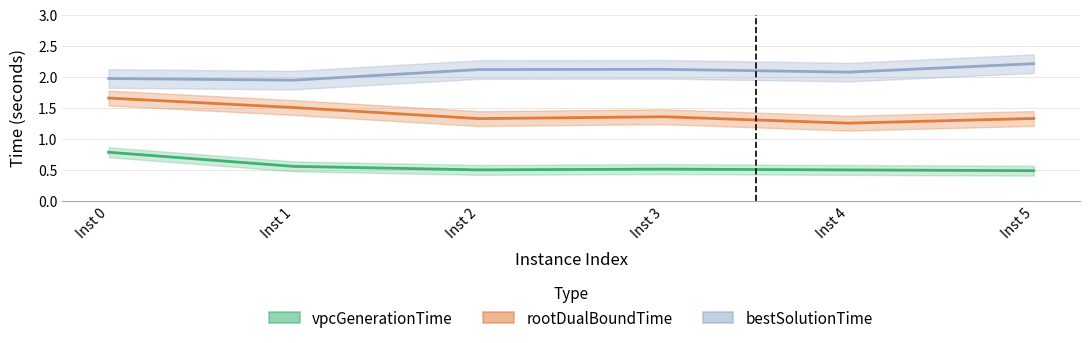

At which label does vpcGenerationTime reach its peak?

Inst 0